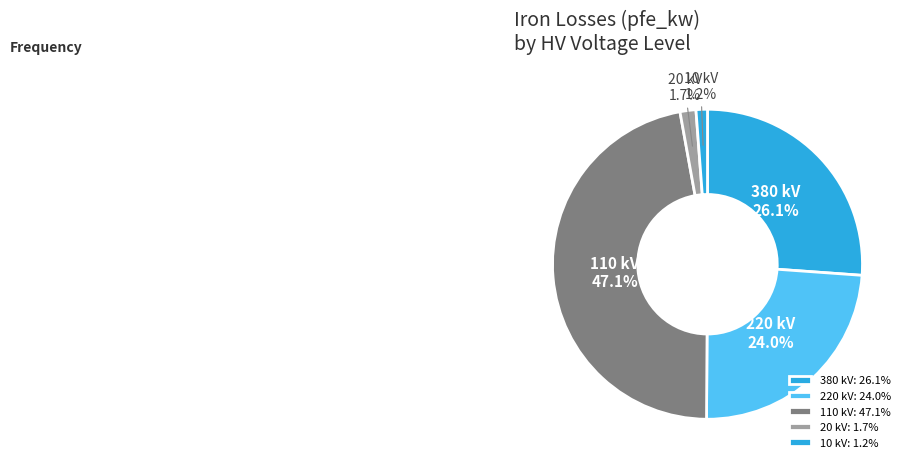

Do 380 kV and 20 kV together represent more than half of the pie?

No